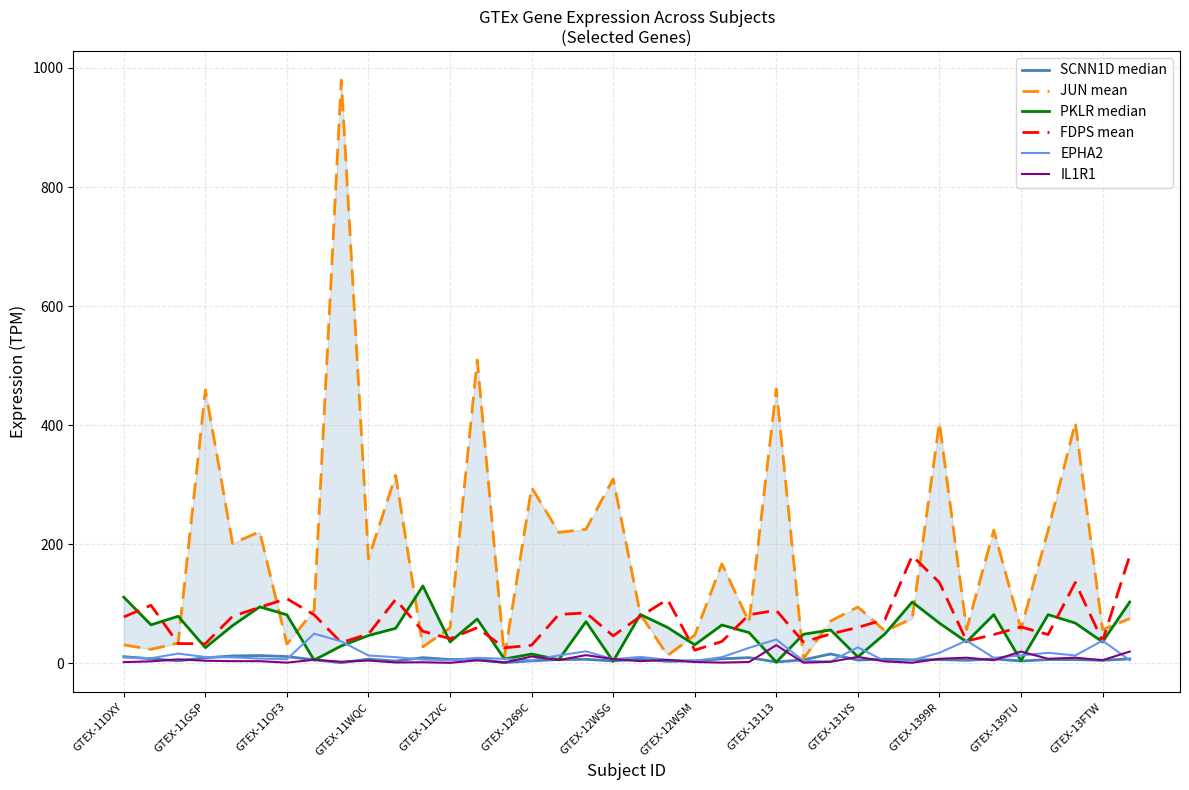

What is the total value across all series at 16?

333.9